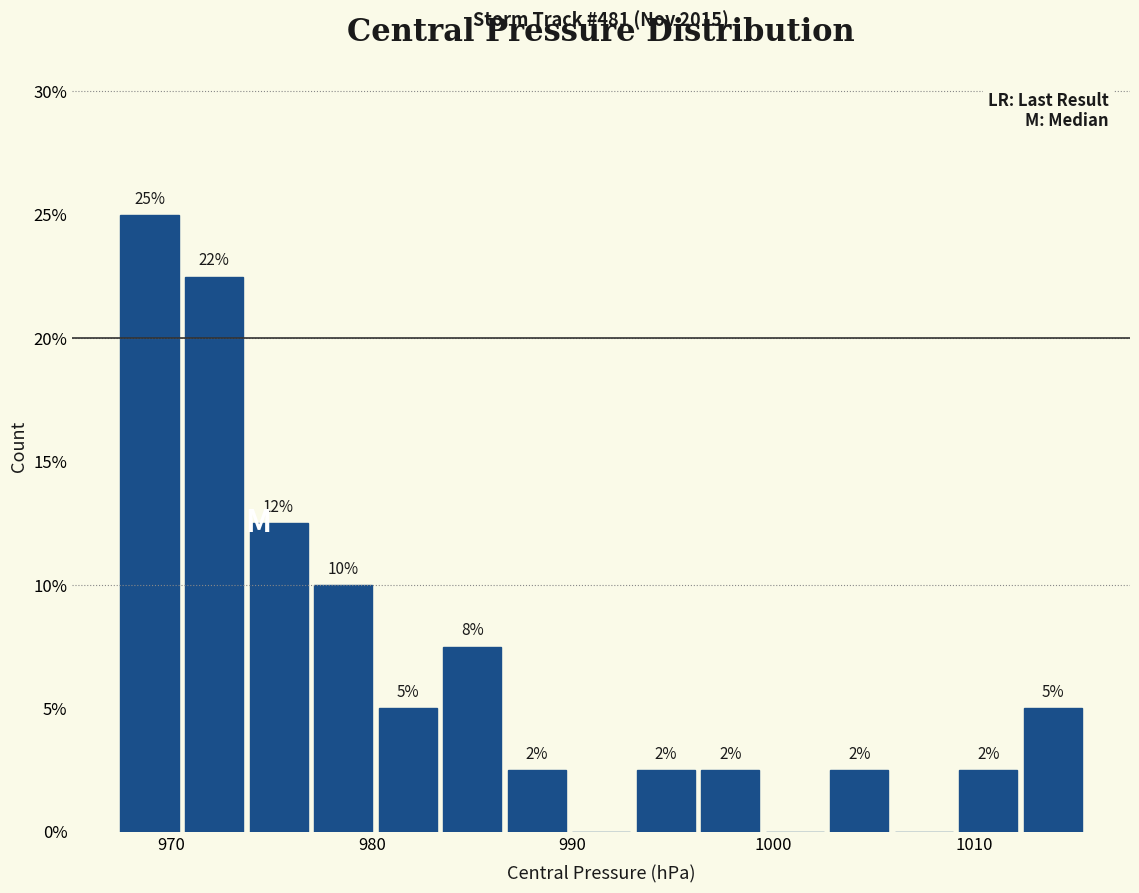

Around what value on the x-axis is the tallest bar? Give the approximate position of its centre, as read against the axis.

969